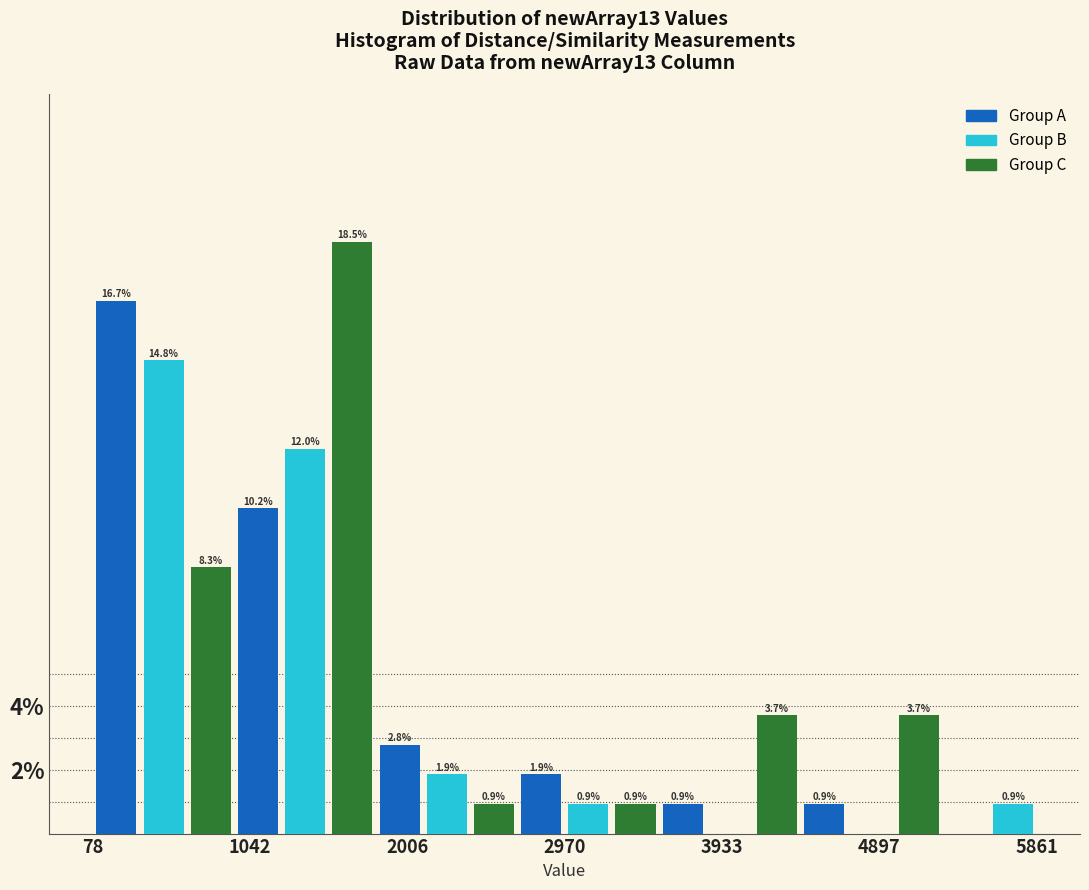

Around what value on the x-axis is the tallest bar? Give the approximate position of its centre, as read against the axis.

1700